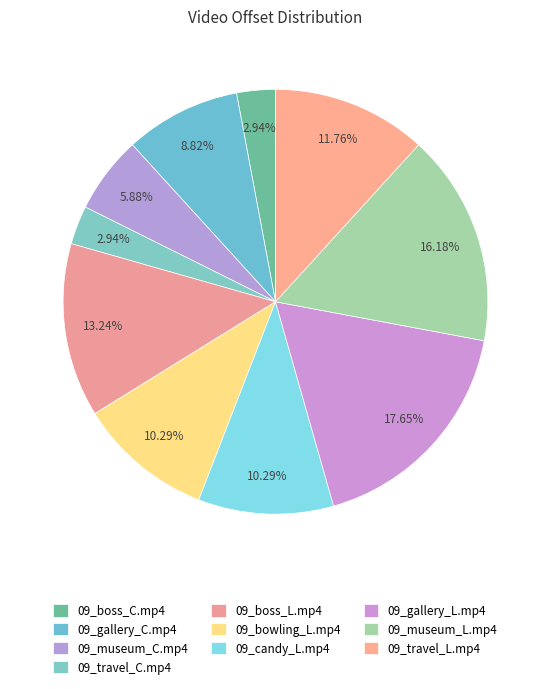

Count the number of slices in the pie.

10